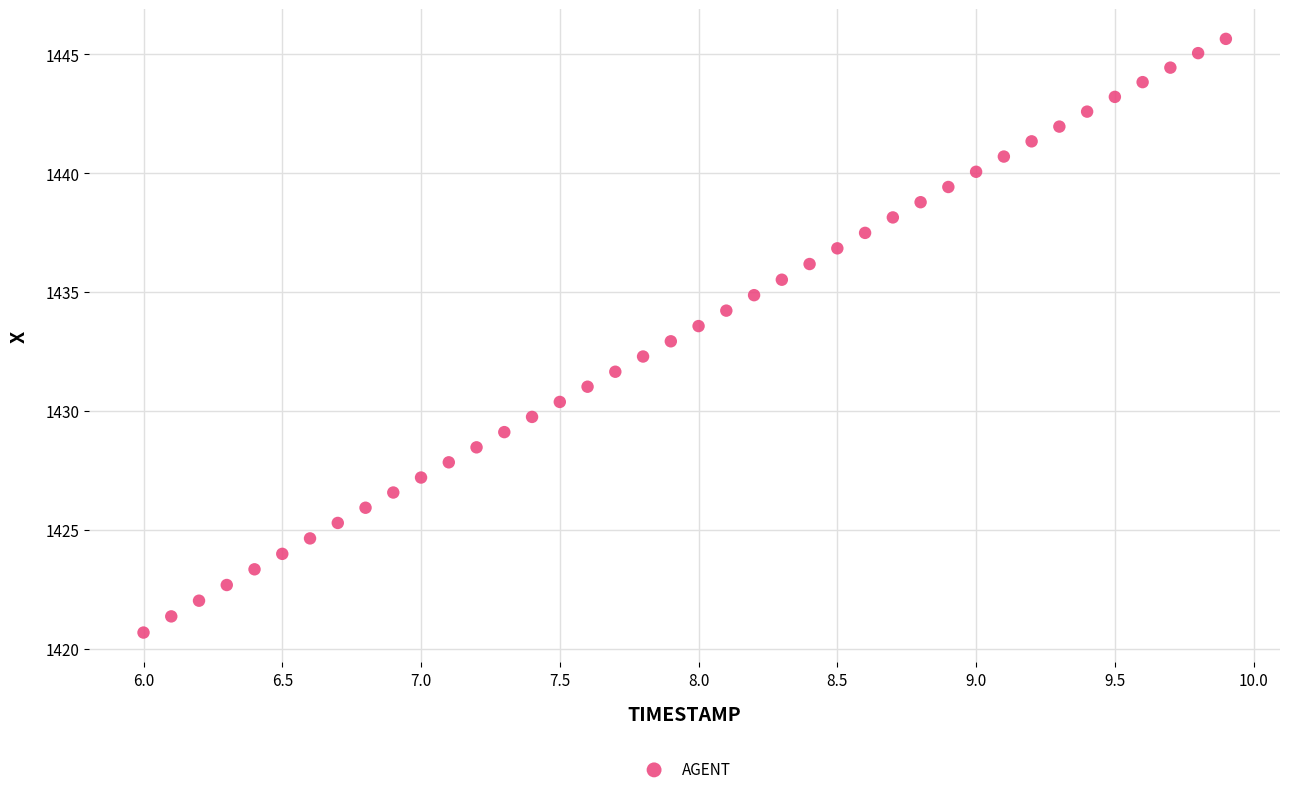

What is the range of Y values (max minus min)?

25.0